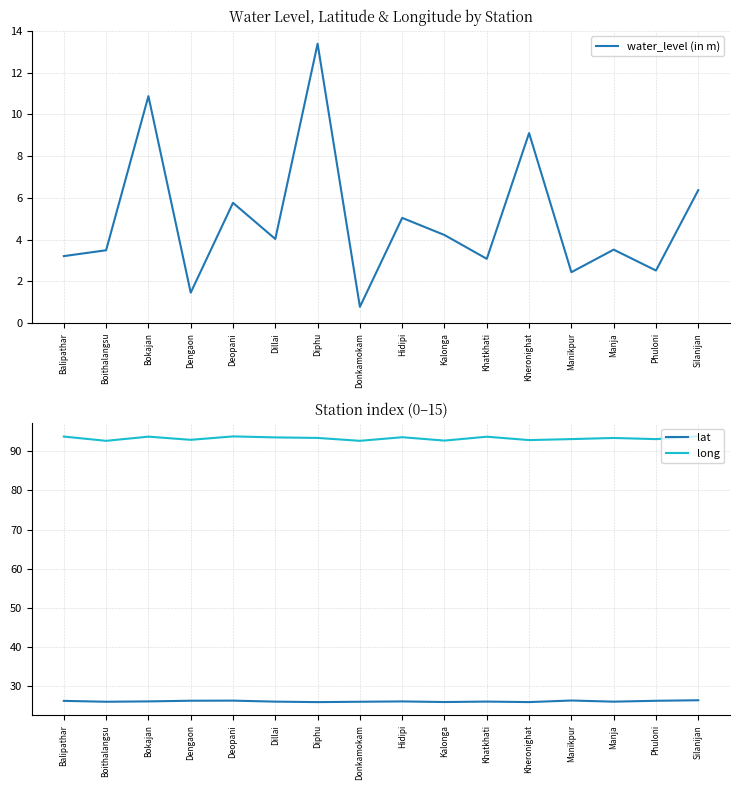

What is the difference between the maximum and minimum values in the long series?

1.2